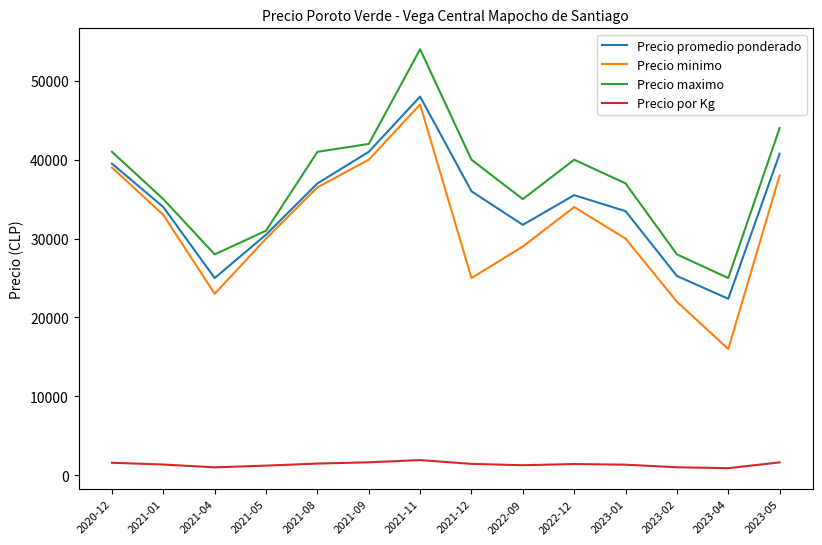

At 2023-02, list the series in order from smallest to largest.

Precio por Kg, Precio minimo, Precio promedio ponderado, Precio maximo